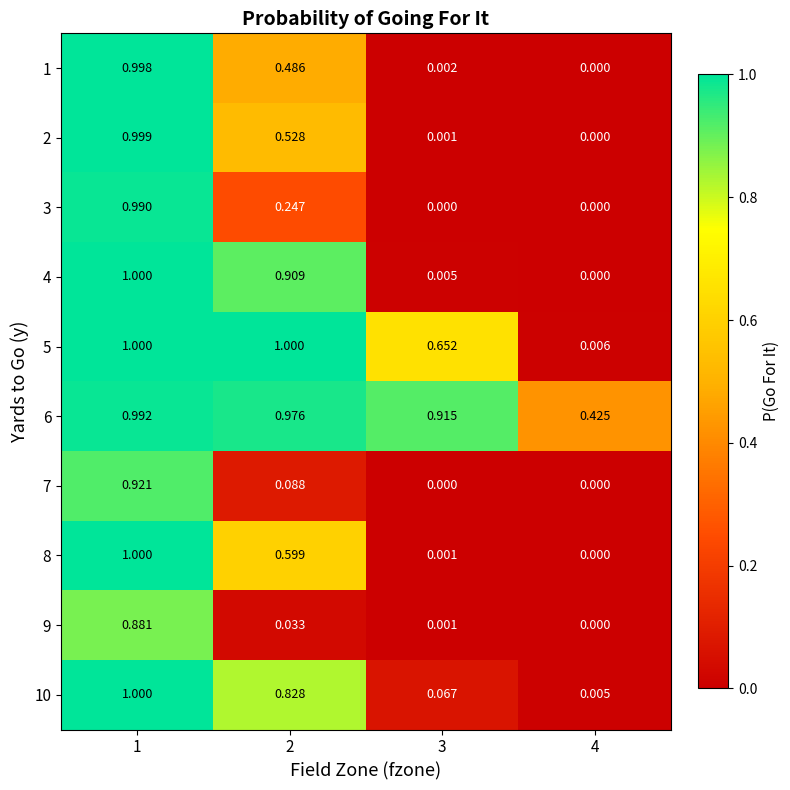

Is the value of 9 at 2 greater than the value of 10 at 3?

No